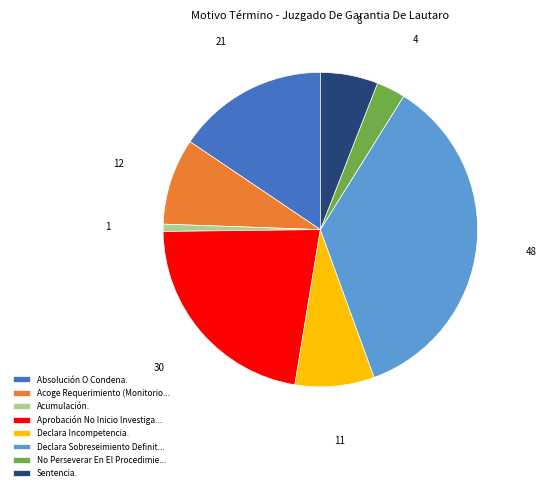

Does any single category account for the majority?

No